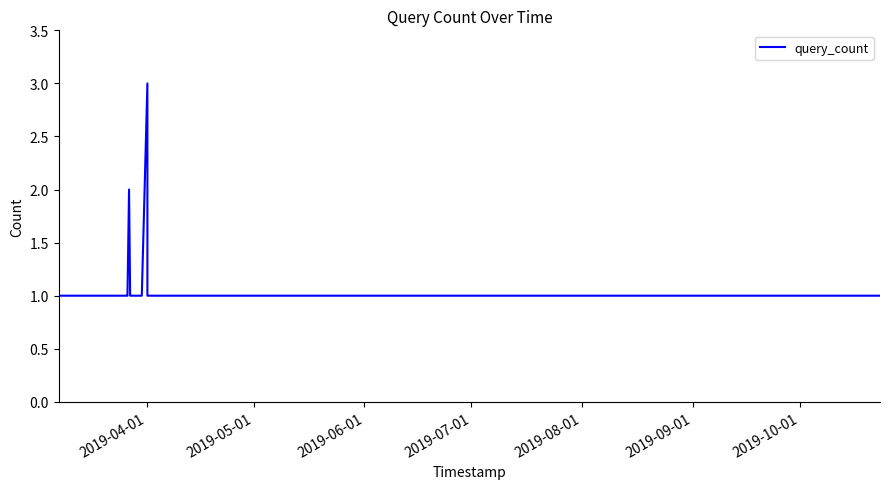

What is the greatest value displayed?

3